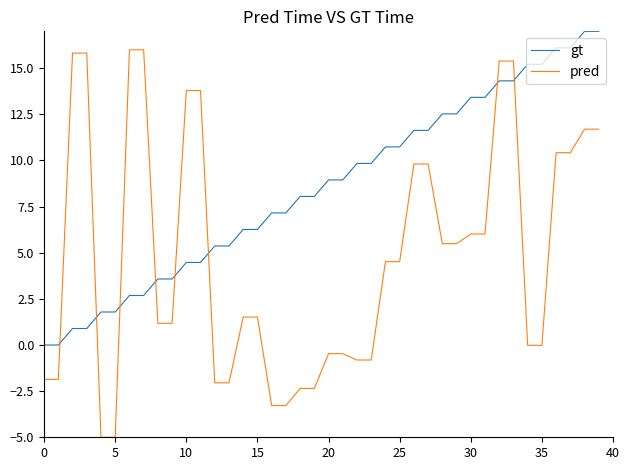

Rank the series by their average value, from highest to lowest.

gt, pred